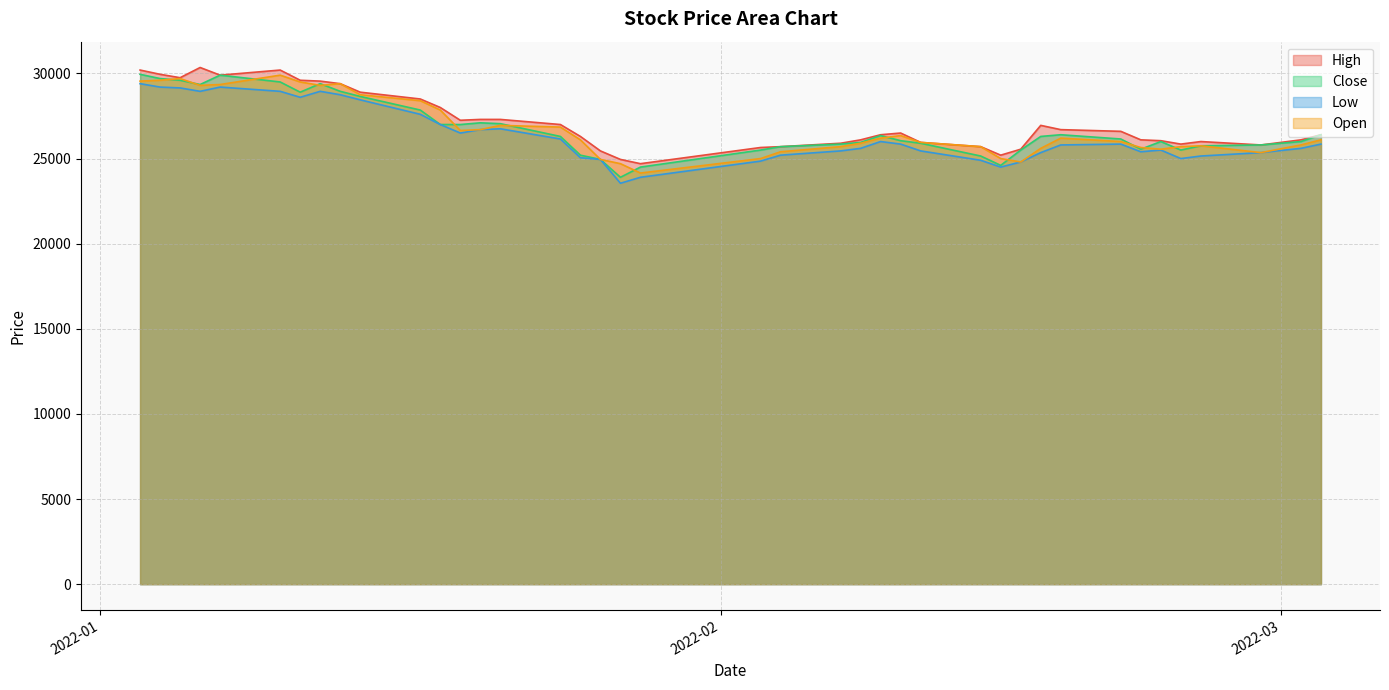

Does the chart have visible grid lines?

Yes